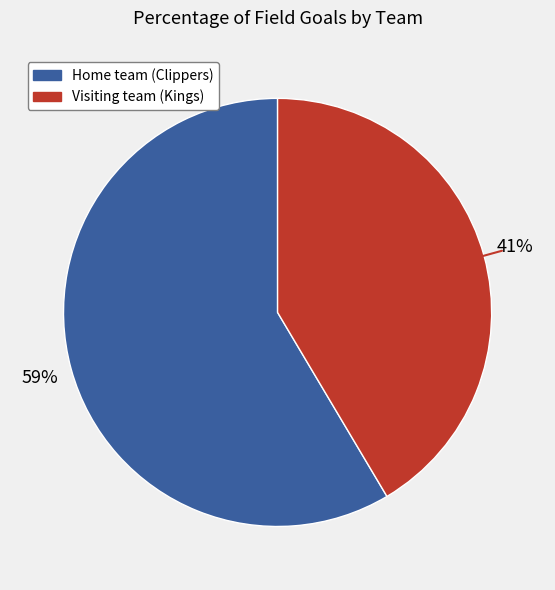

How many segments does this pie chart have?

2